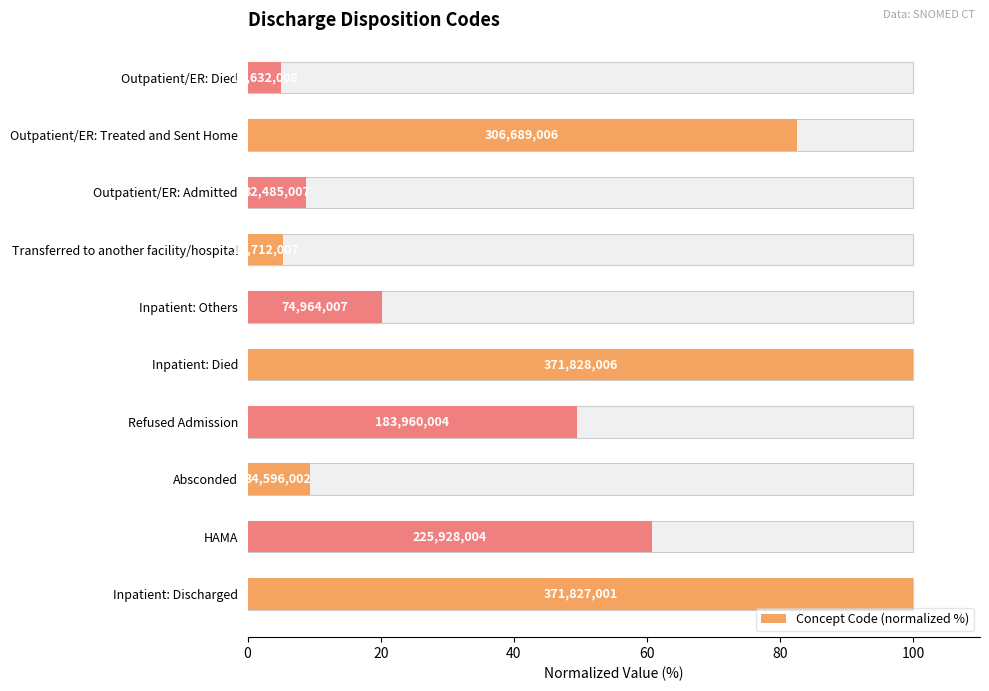

What is the value of the 8th bar from the left?

8.7